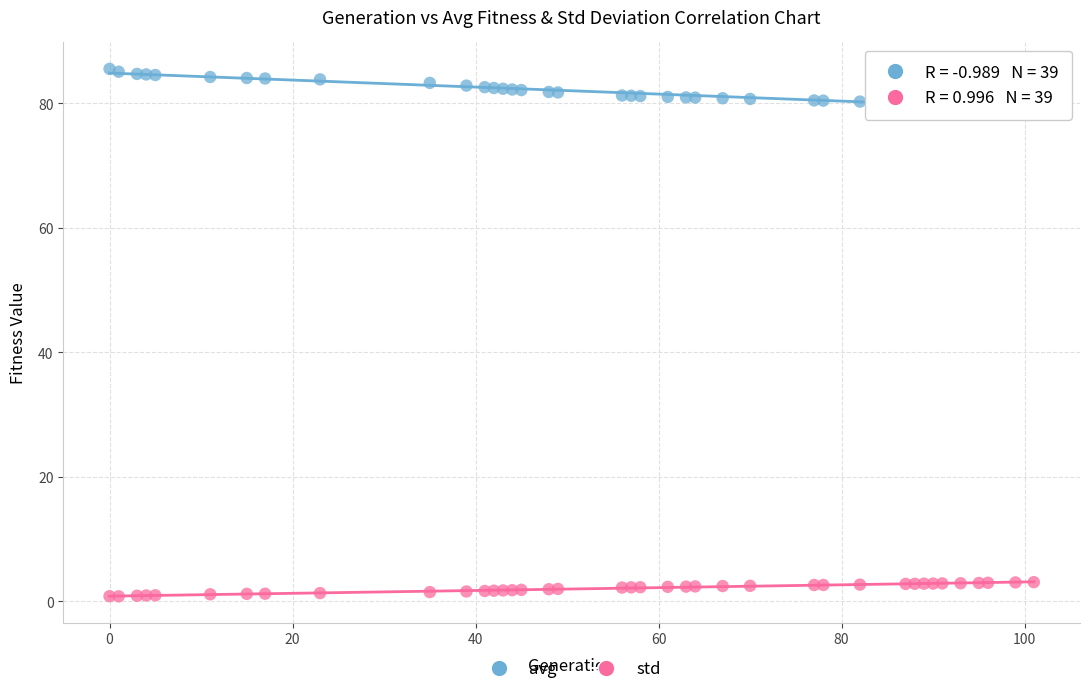

Which series contains the highest Y value?

avg